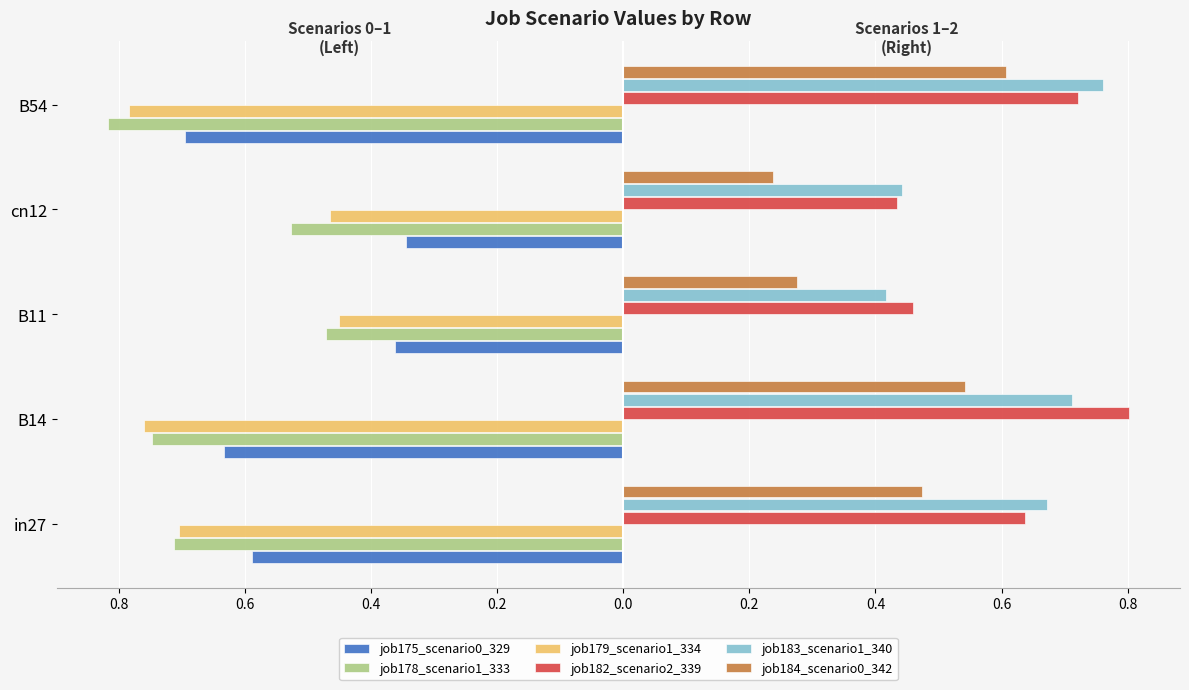

What are all the series names shown in the legend?

job175_scenario0_329, job178_scenario1_333, job179_scenario1_334, job182_scenario2_339, job183_scenario1_340, job184_scenario0_342